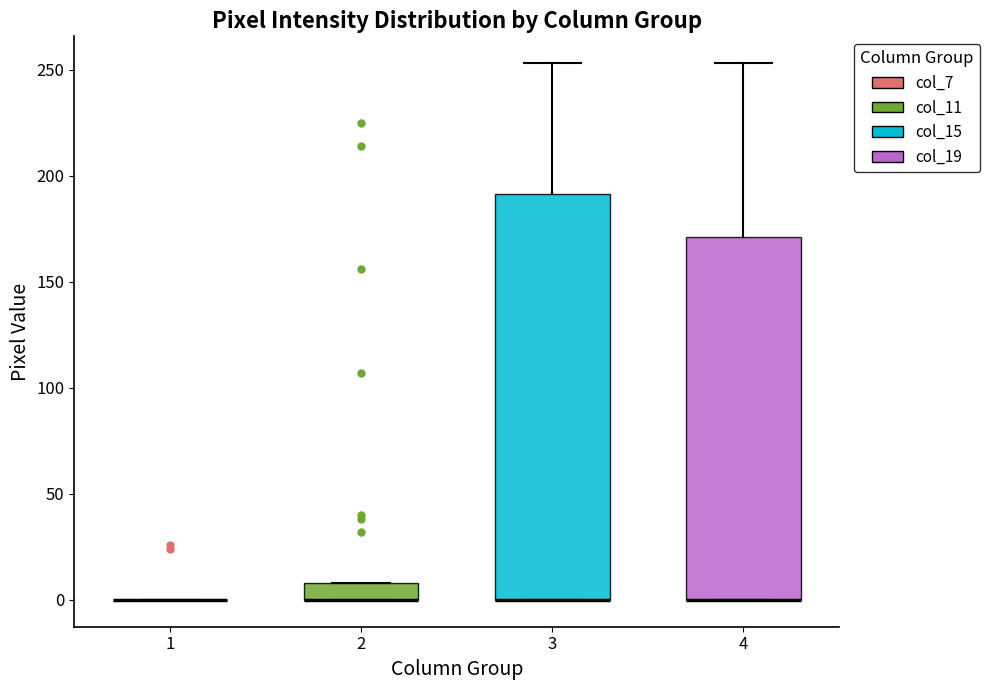

Comparing the boxes themselves (not the whiskers), which one is the tallest?

3